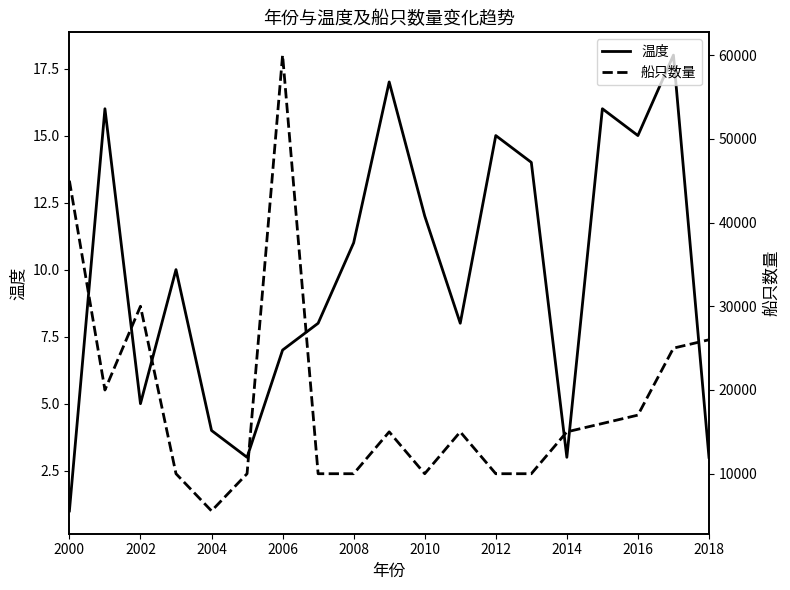

What is the maximum value for 温度?

18